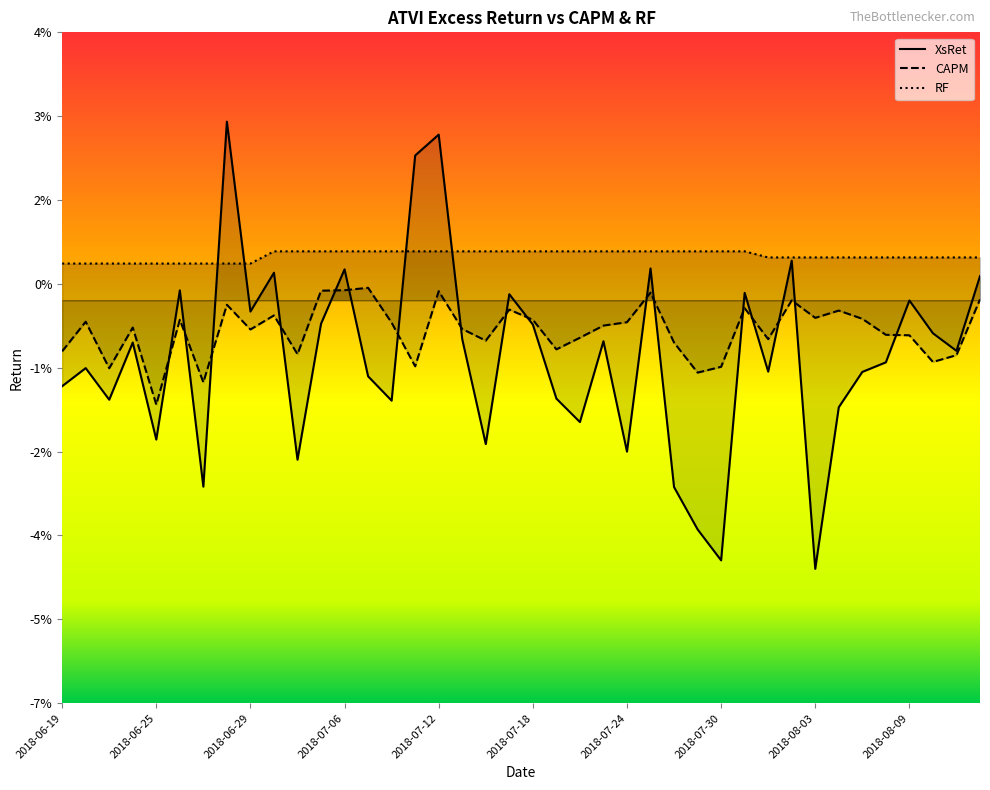

Which series has the largest range (max minus min)?

XsRet